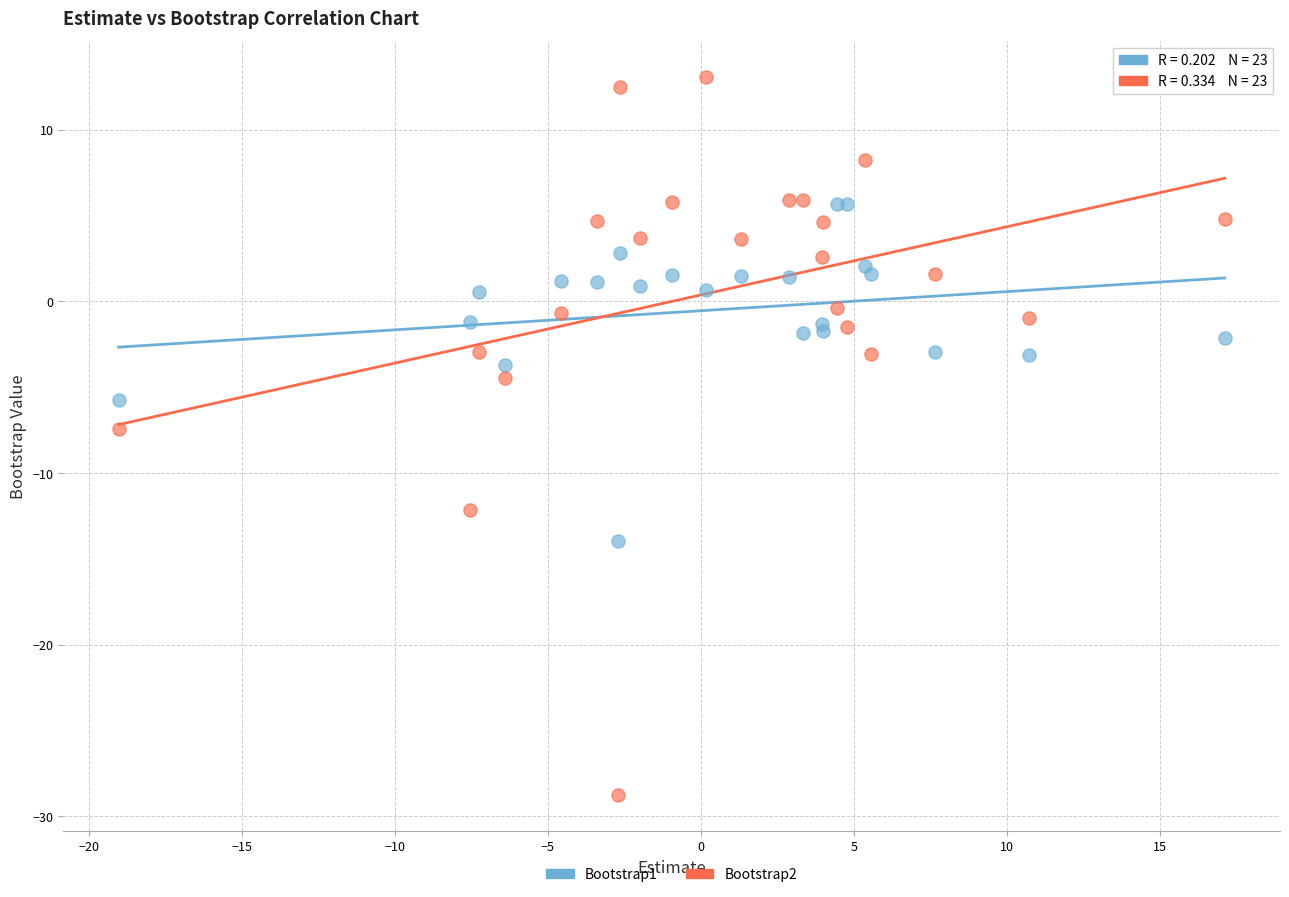

Which series contains the highest Y value?

Bootstrap2